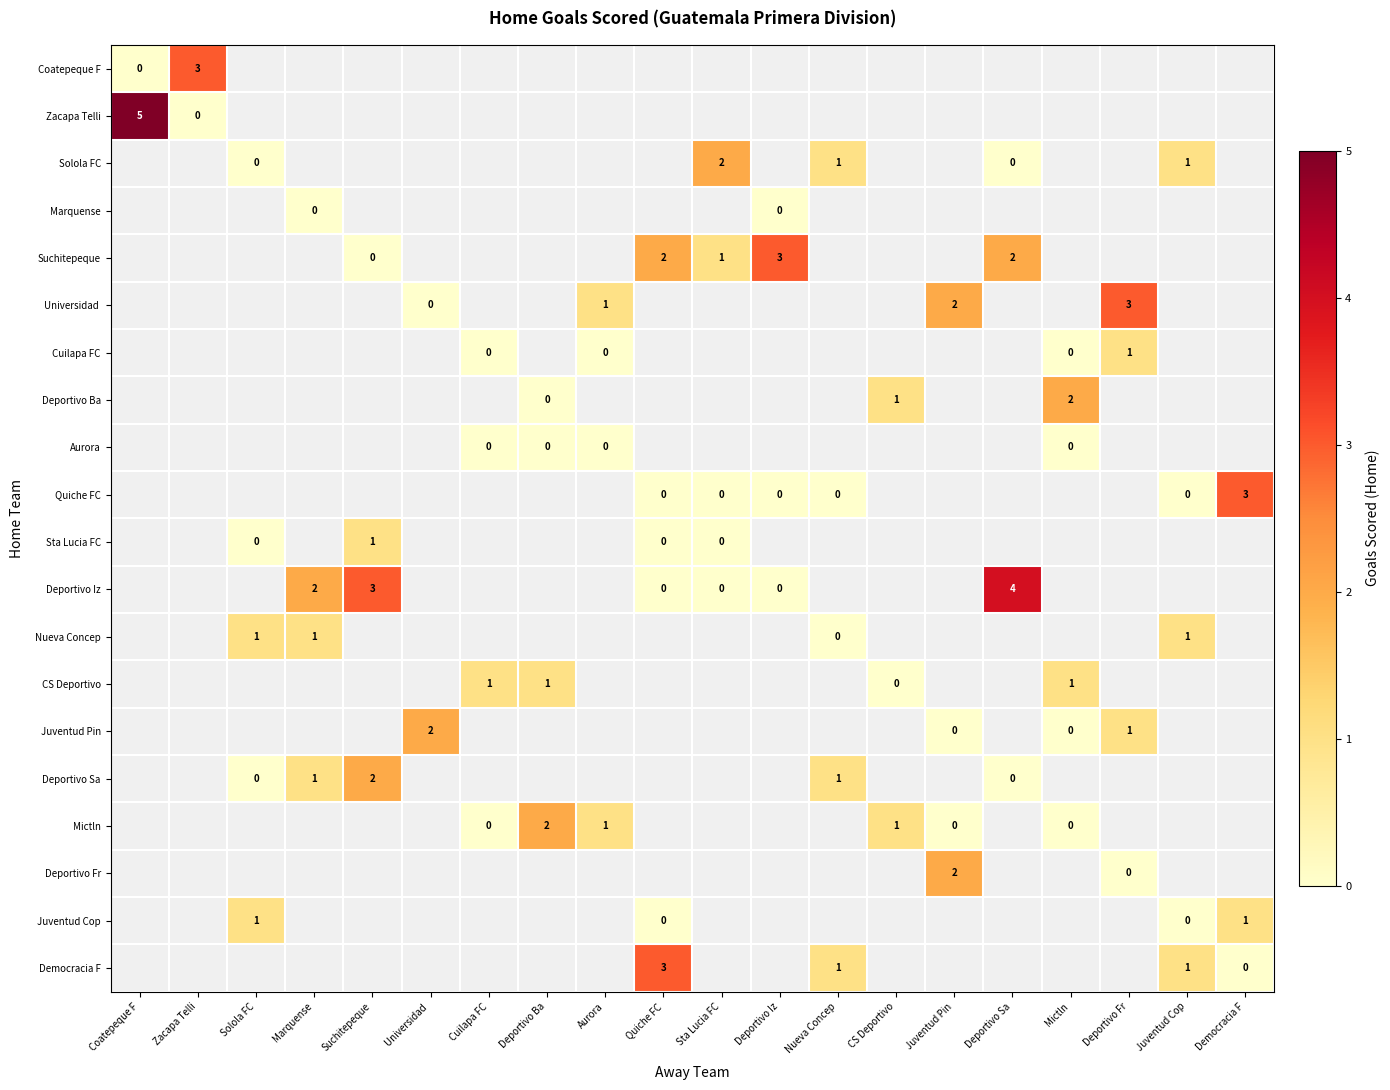

Which series has the widest spread of values?

Zacapa Telli